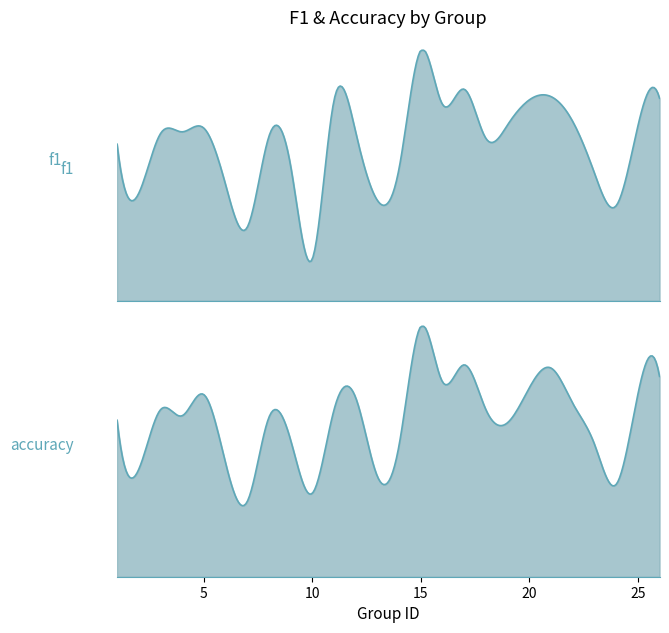

Which series has the largest total across all categories?

accuracy